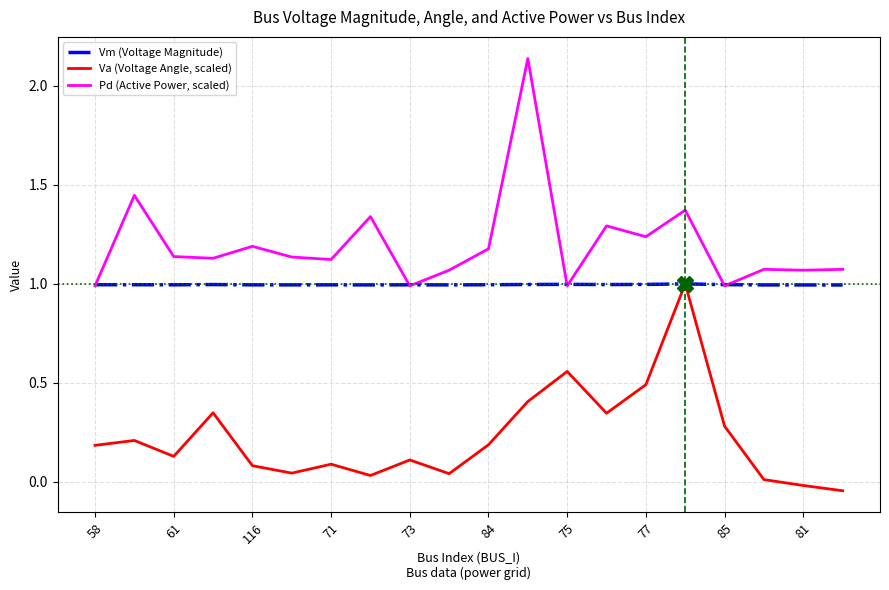

At how many categories does at least one series exceed 0?

20